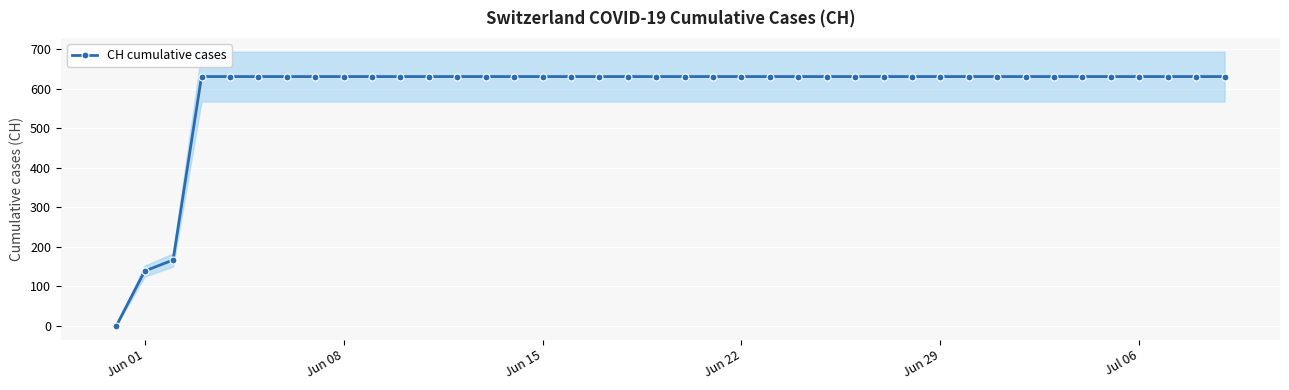

Does the chart display data point markers on the line(s)?

Yes